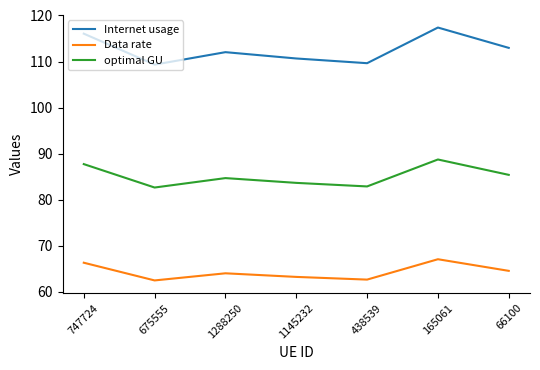

Which series has the largest total across all categories?

Internet usage